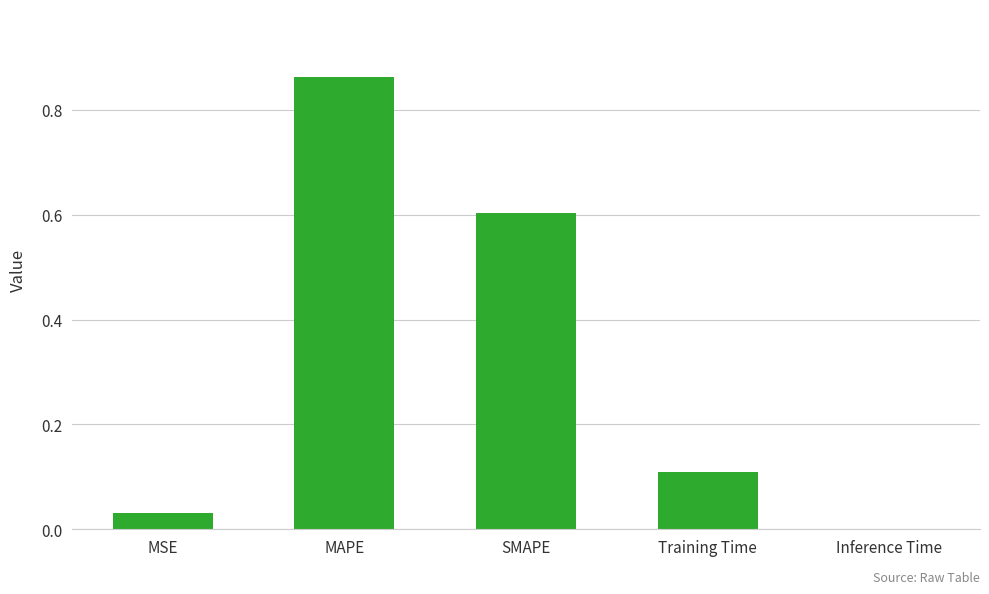

What is the sum of all values?

1.6